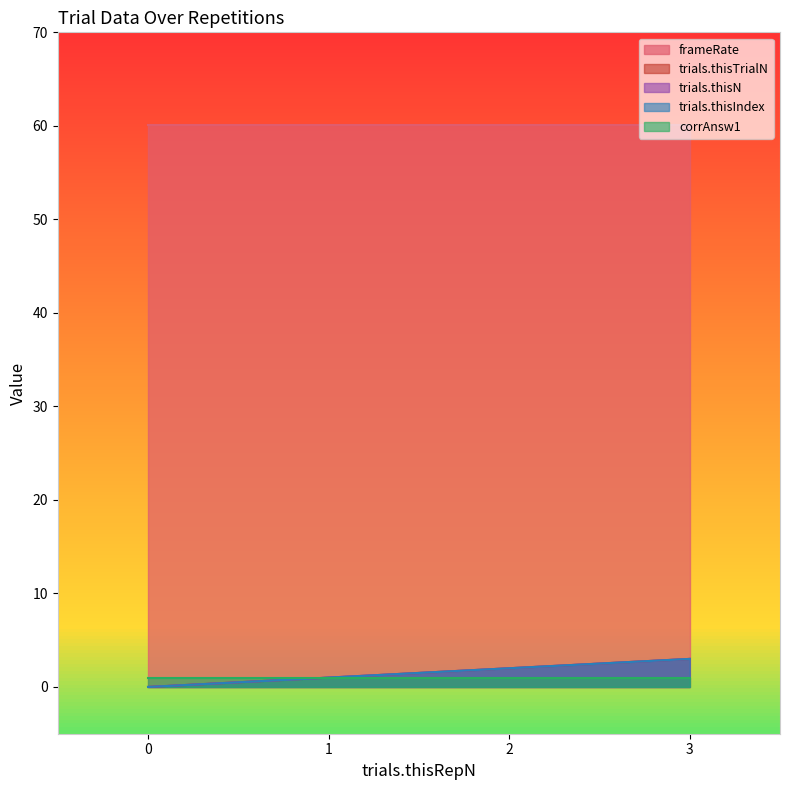

What is the difference between the second highest and minimum values in the trials.thisTrialN series?

2